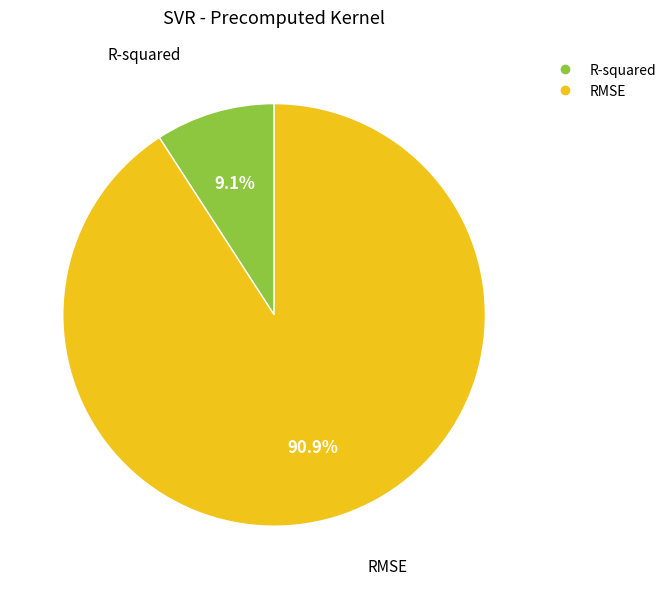

True or false: RMSE accounts for 98% of the total.

False